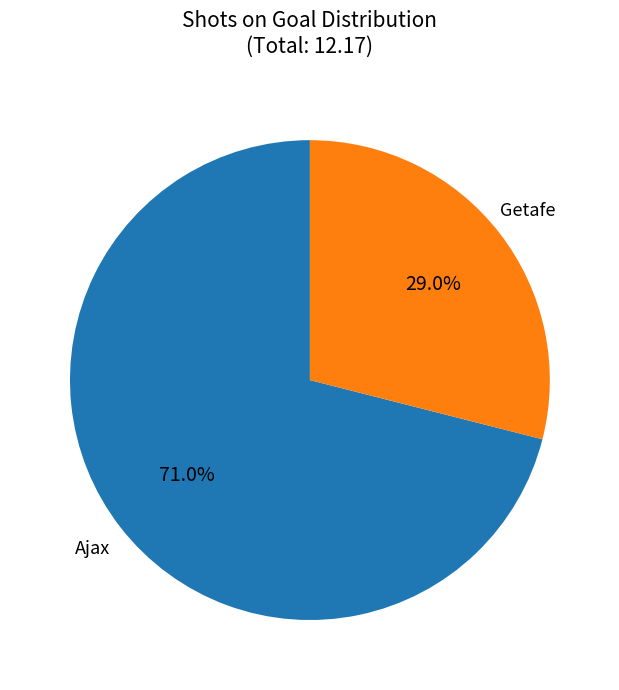

What percentage is NOT represented by Getafe?

71.0%